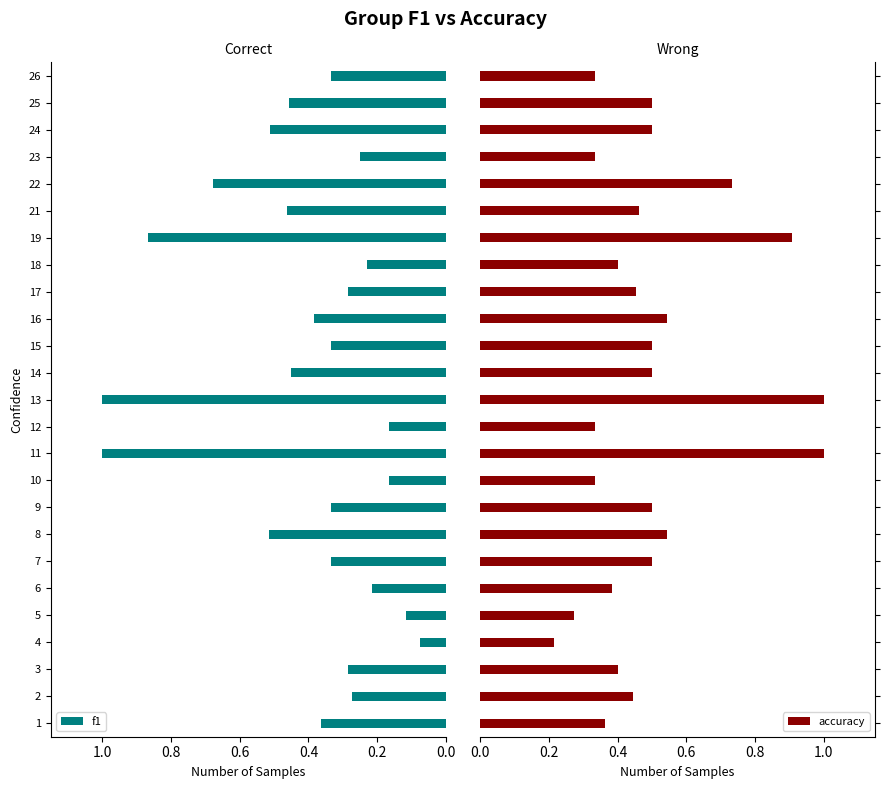

What is the highest value of the f1 series?

1.0